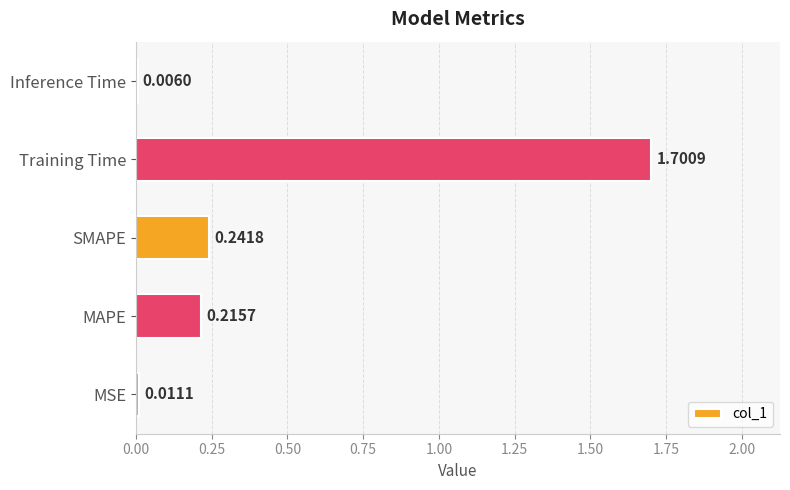

Where is the data nearest to the value 0?

Inference Time